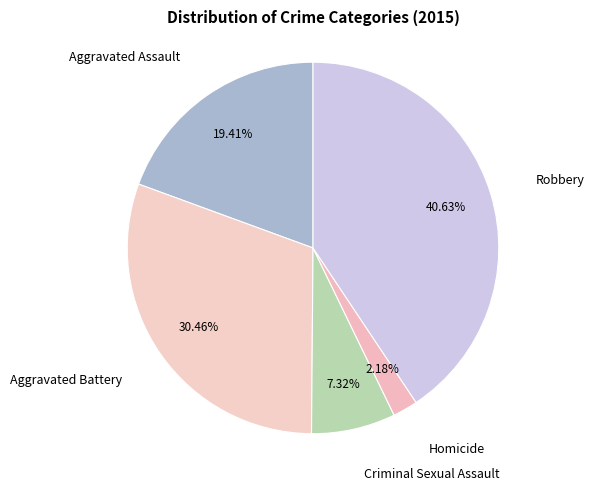

Which category has the smallest portion of the pie?

Homicide